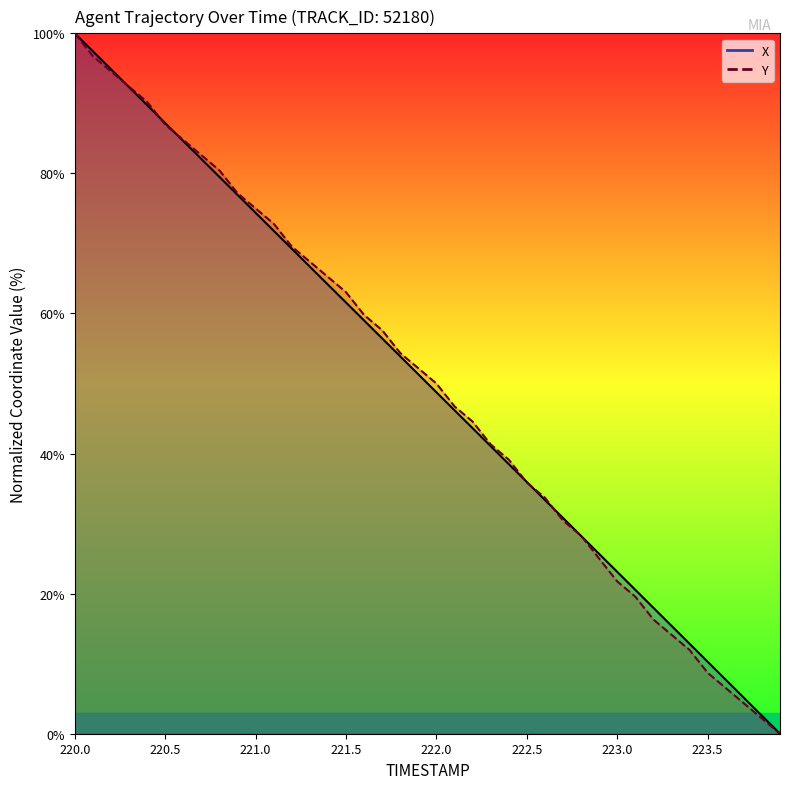

True or false: X has a value of 74.4 at 221.0.

True